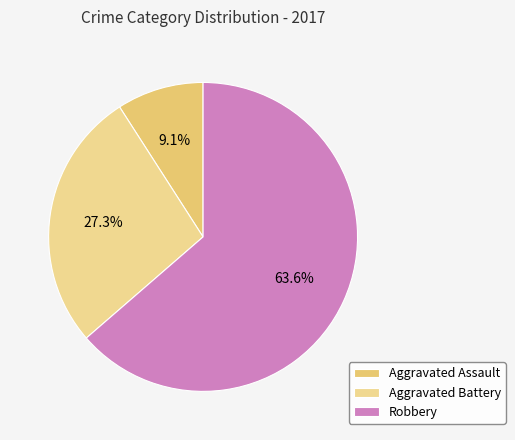

Count the number of slices in the pie.

3